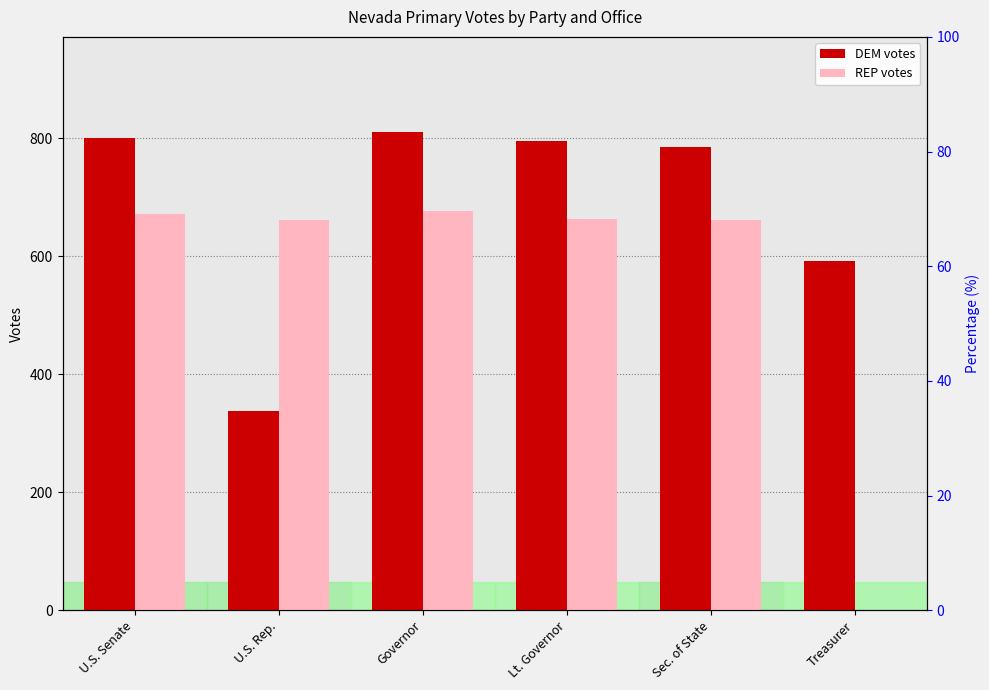

What is the label of the 2nd bar from the right?

Sec. of State